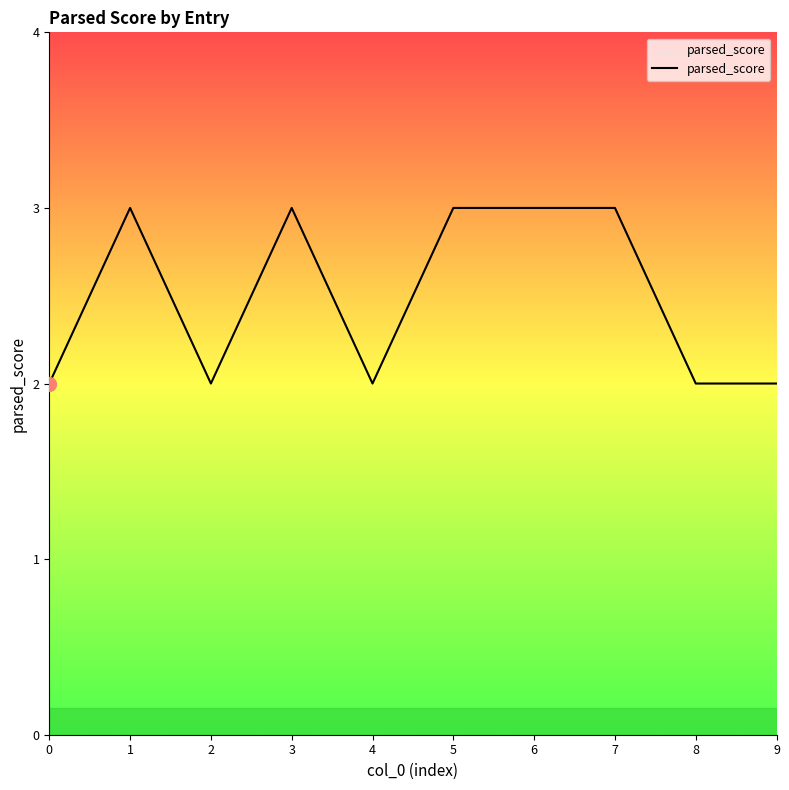

Is it true that the value at 8 is 2?

True